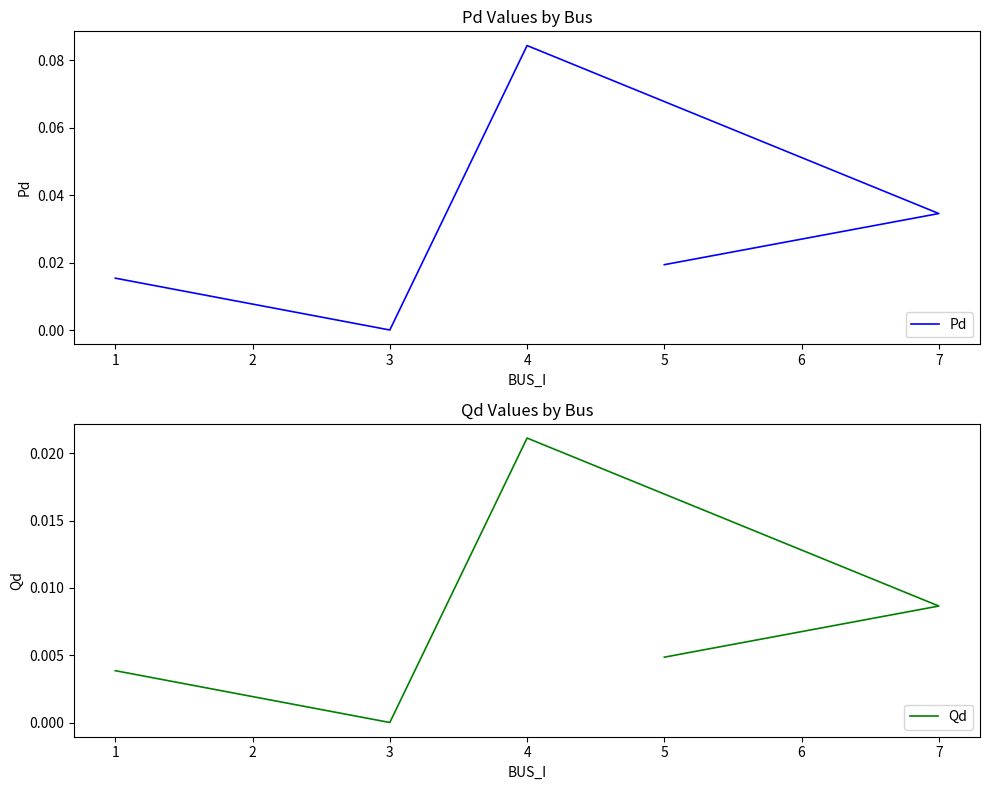

True or false: Pd has a value of 0.0 at 4.

False